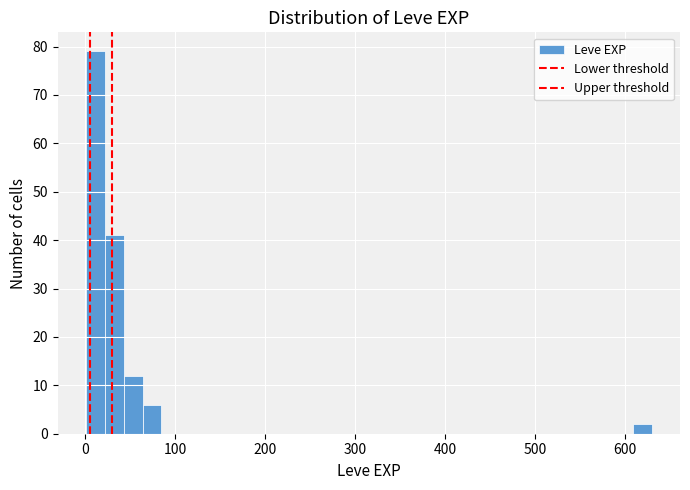

Read against the x-axis, roughly where is the centre of the tallest bar?

10